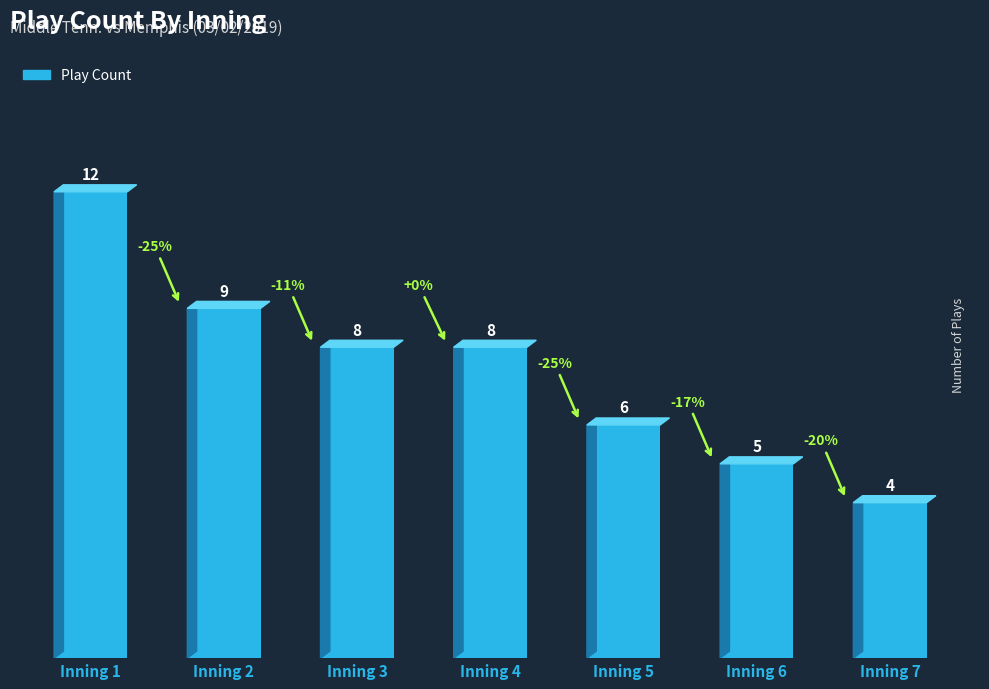

What is the change in value from Inning 2 to Inning 3?

-1